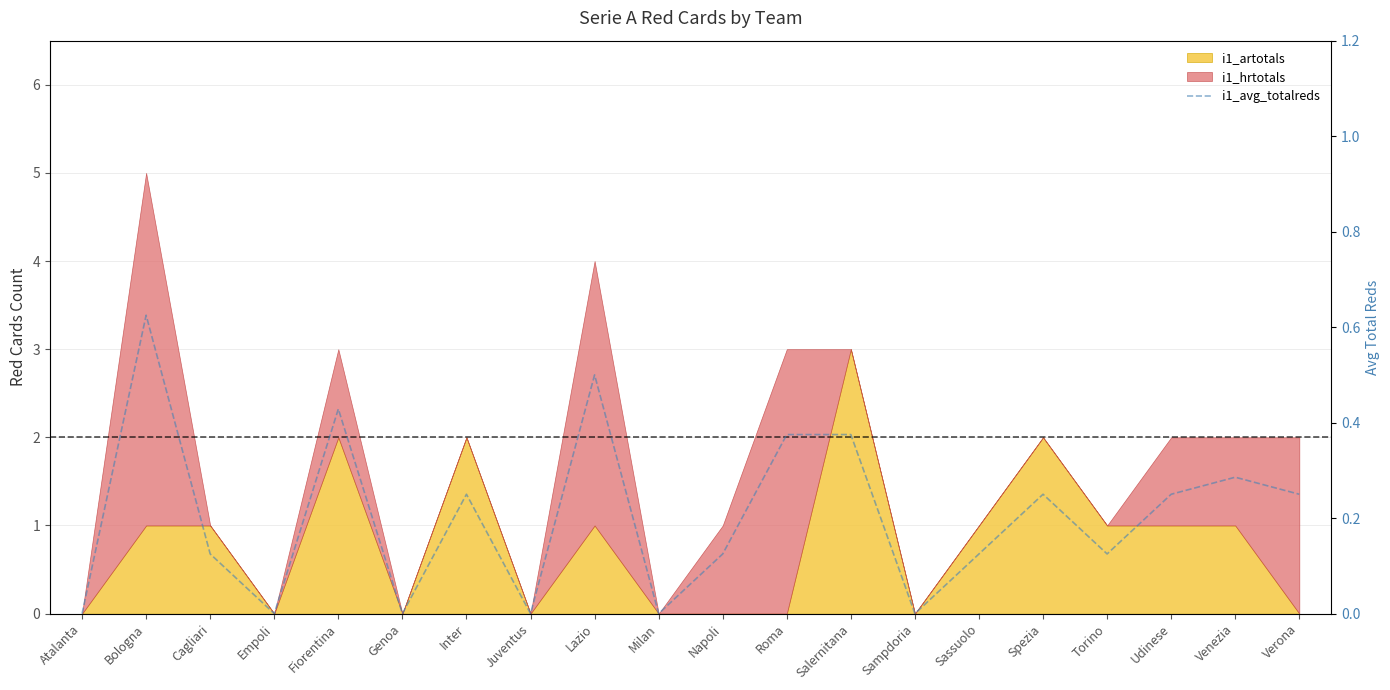

Reading left to right, list all the values displayed in this chart.

Atalanta=0.0	Bologna=0.6	Cagliari=0.1	Empoli=0.0	Fiorentina=0.4	Genoa=0.0	Inter=0.2	Juventus=0.0	Lazio=0.5	Milan=0.0	Napoli=0.1	Roma=0.4	Salernitana=0.4	Sampdoria=0.0	Sassuolo=0.1	Spezia=0.2	Torino=0.1	Udinese=0.2	Venezia=0.3	Verona=0.2